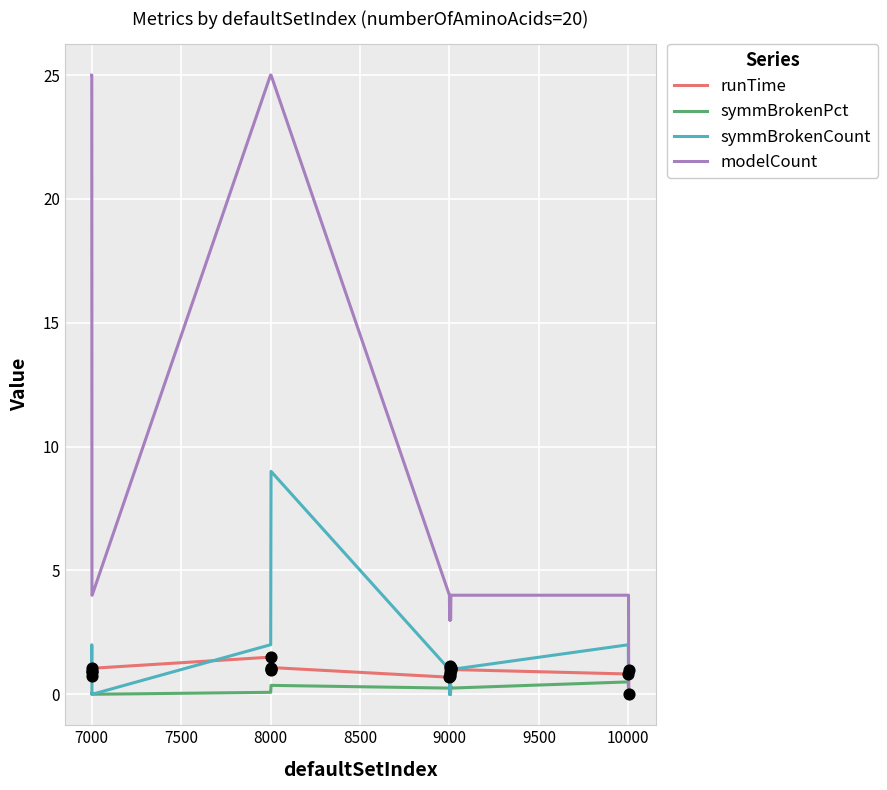

At how many categories does at least one series exceed 23?

6